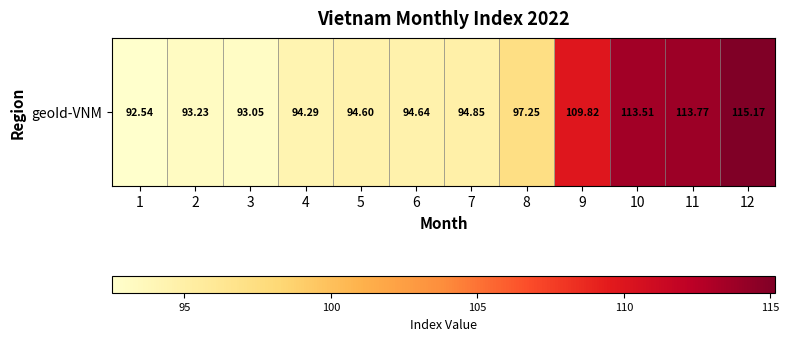

Rank the categories by value from lowest to highest.

1, 3, 2, 4, 5, 6, 7, 8, 9, 10, 11, 12